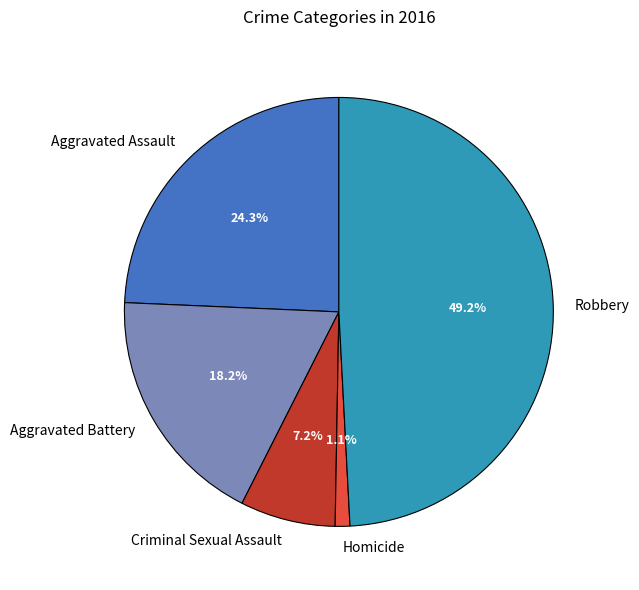

Does Aggravated Battery represent more than half of the total?

No